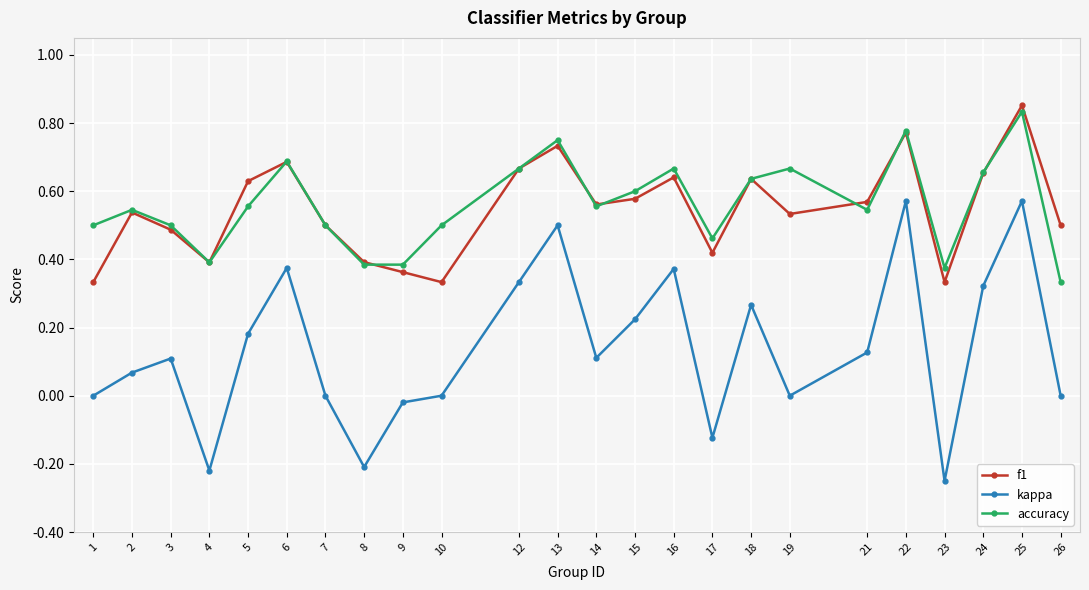

Where is accuracy nearest to the value 0?

26